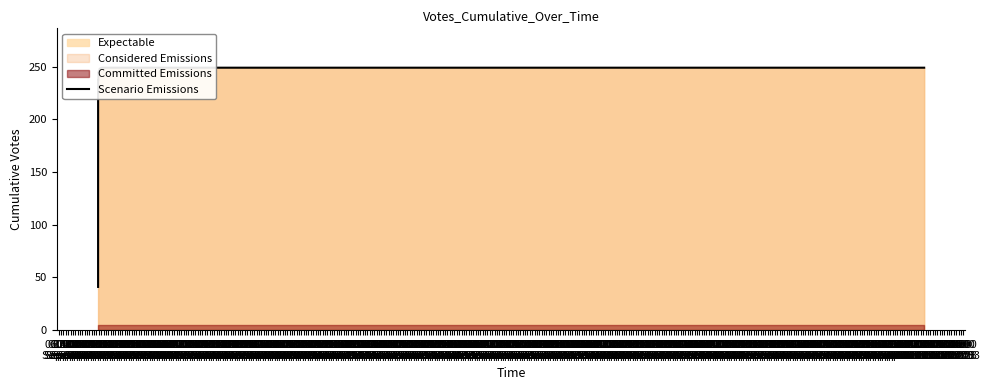

The chart shows a value of 147 at 16:00
Sep 01. True or false?

True